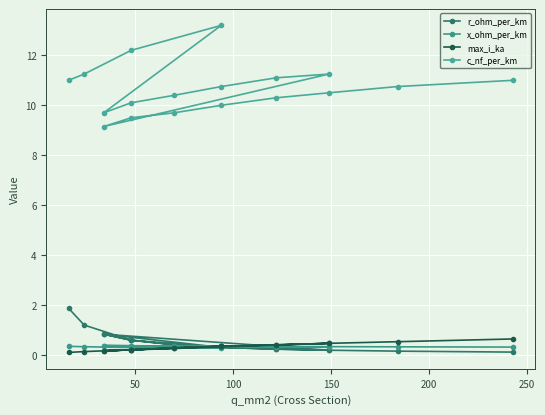

Is the value of r_ohm_per_km at 13 greater than the value of c_nf_per_km at 200?

No